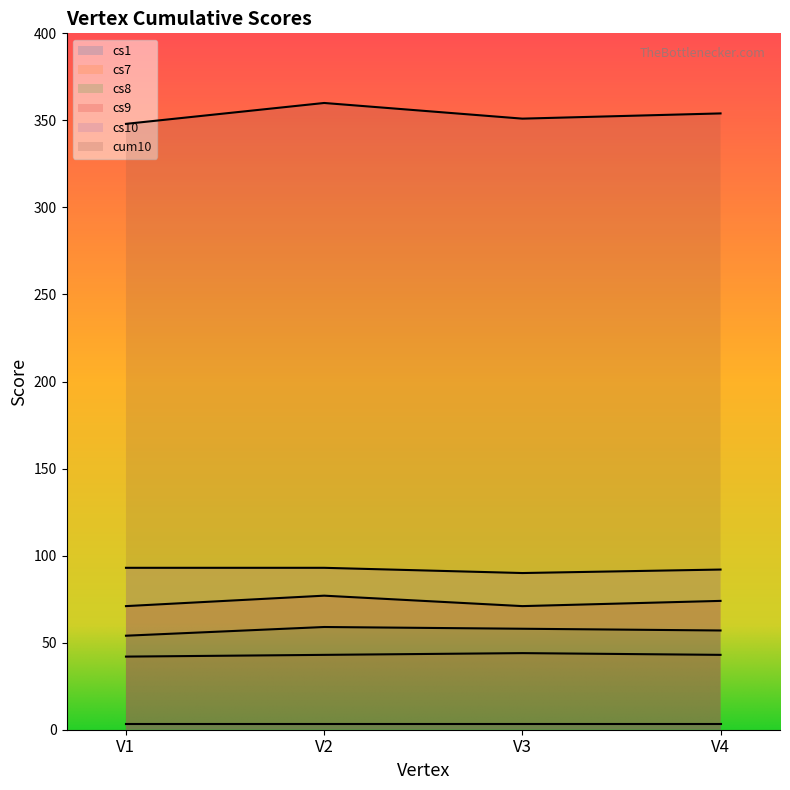

Does the chart have visible grid lines?

No